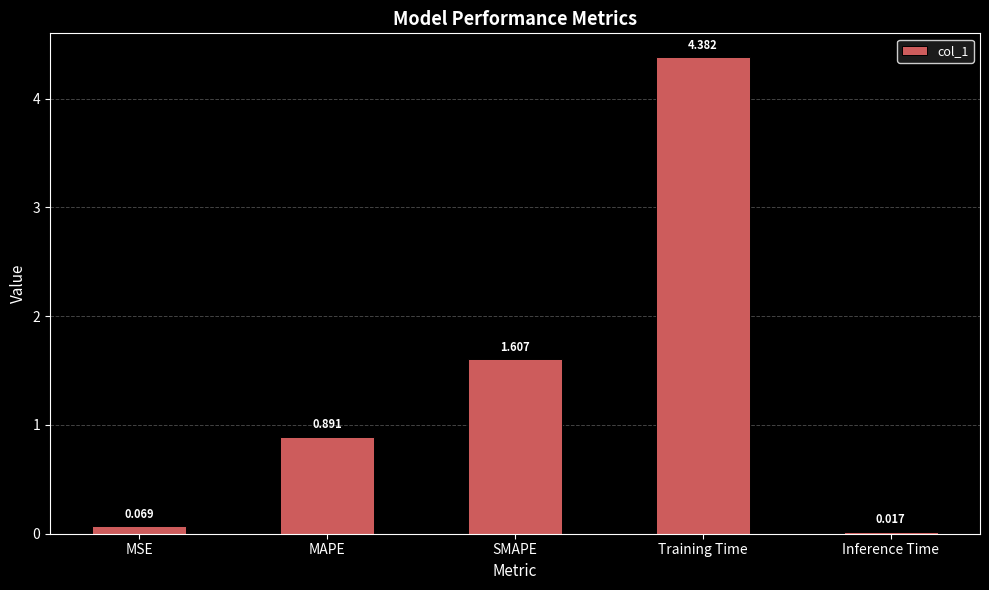

List the labels in order of value, largest first.

Training Time, SMAPE, MAPE, MSE, Inference Time